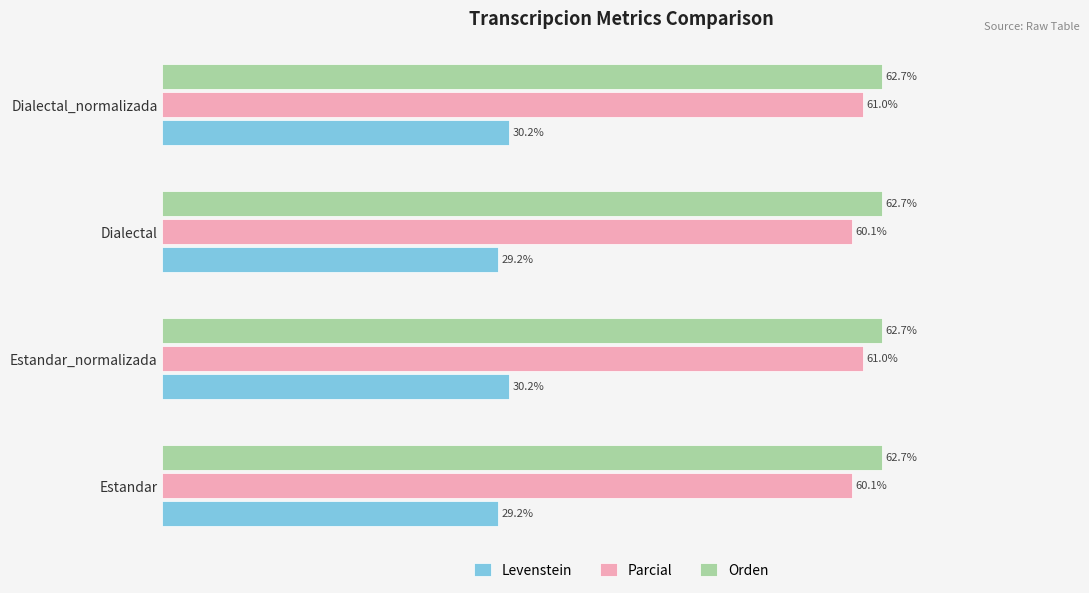

Which series has the largest range (max minus min)?

Levenstein